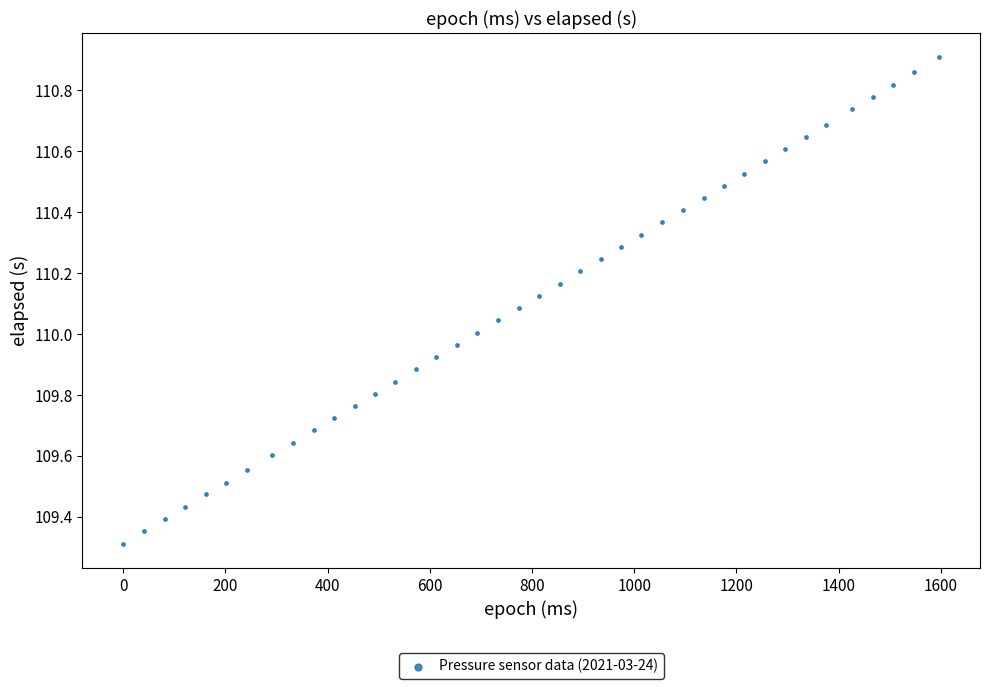

What is the range of Y values (max minus min)?

1.6